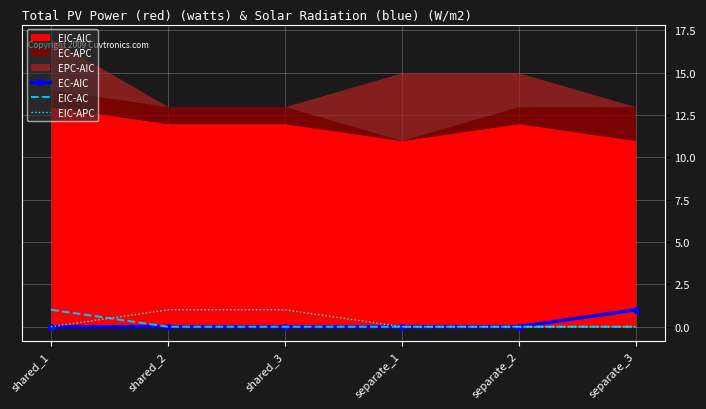

Between shared_1 and separate_2, which is larger?

shared_1